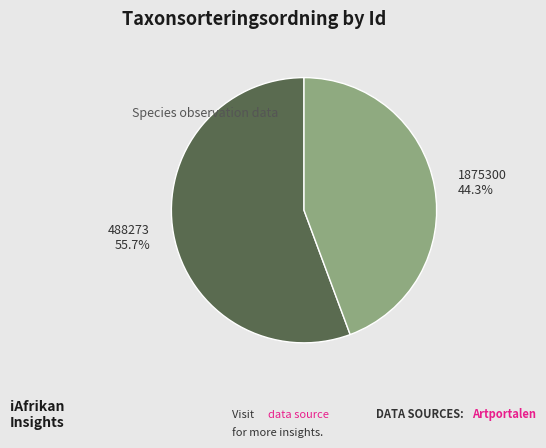

Do 1875300 and 488273 together represent more than half of the pie?

Yes